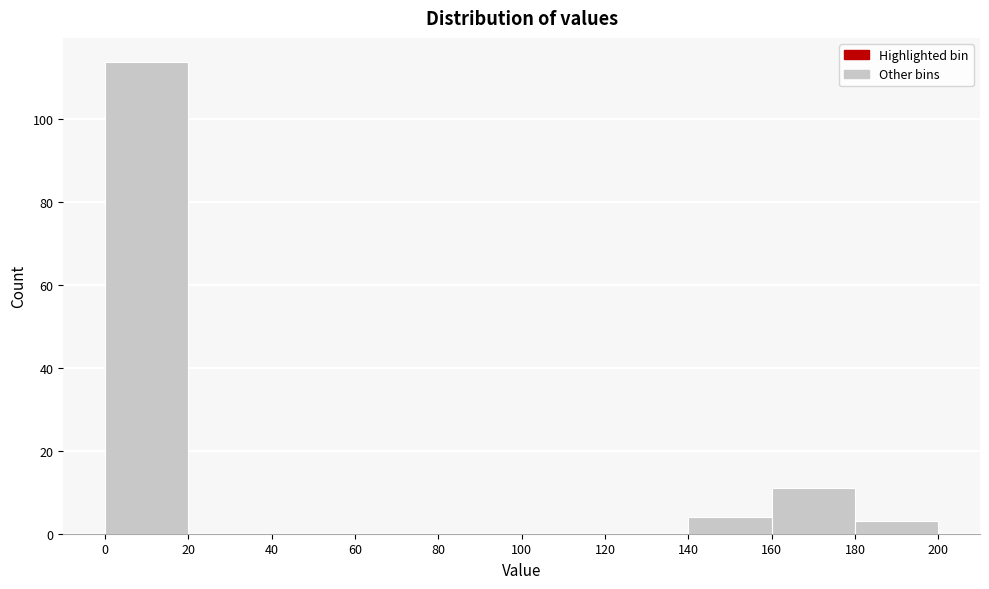

Reading left to right, list every bar in this chart as the range it spans on the x-axis followed by its height. The values are not printed on the chart, so give them approximately, as read against the axis.

0 to 20: 114
20 to 40: 0
40 to 60: 0
60 to 80: 0
80 to 100: 0
100 to 120: 0
120 to 140: 0
140 to 160: 4
160 to 180: 12
180 to 200: 4